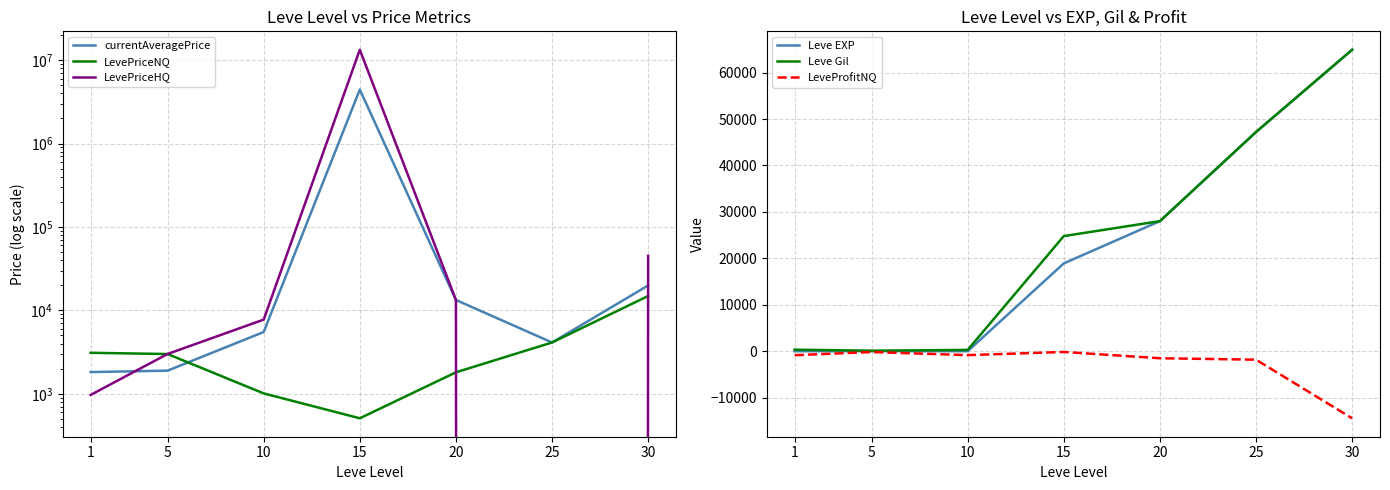

Between 5 and 25, which series saw the biggest shift?

Leve EXP